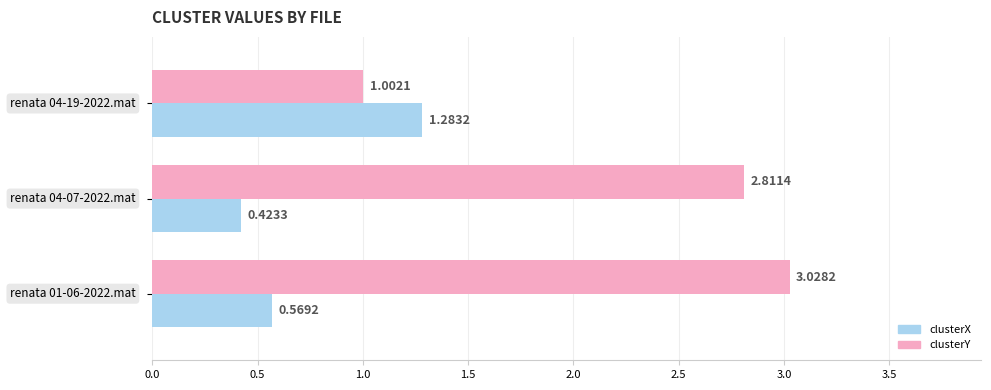

What is the difference between the maximum and minimum values in the clusterX series?

0.9